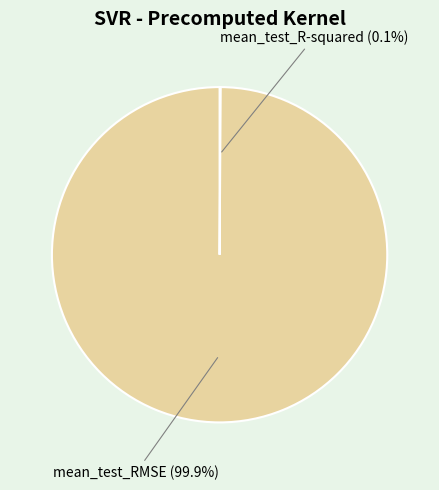

Is there a majority slice in this chart?

Yes